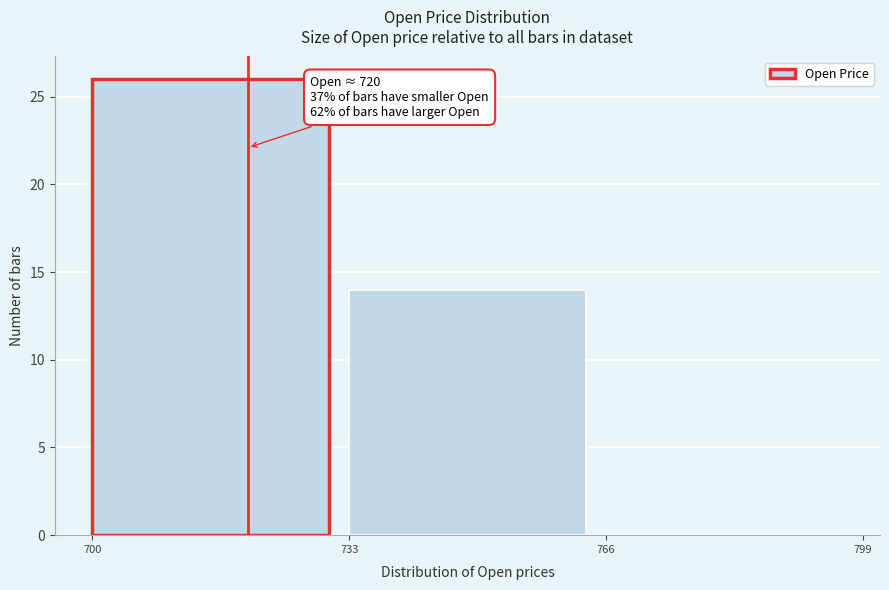

Over which range of the x-axis is the bar tallest?

700 to 733